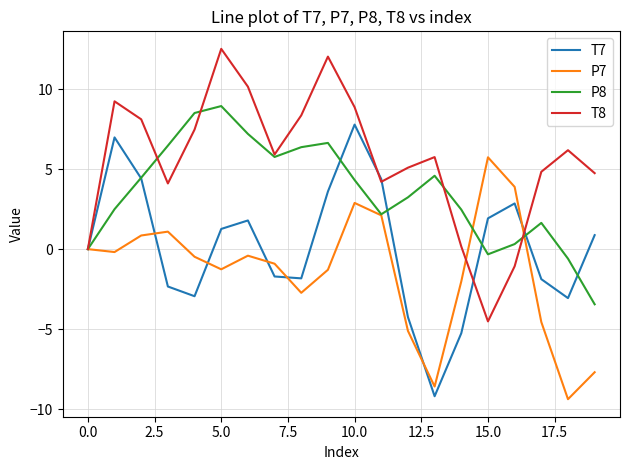

What is the minimum value for T8?

-4.5